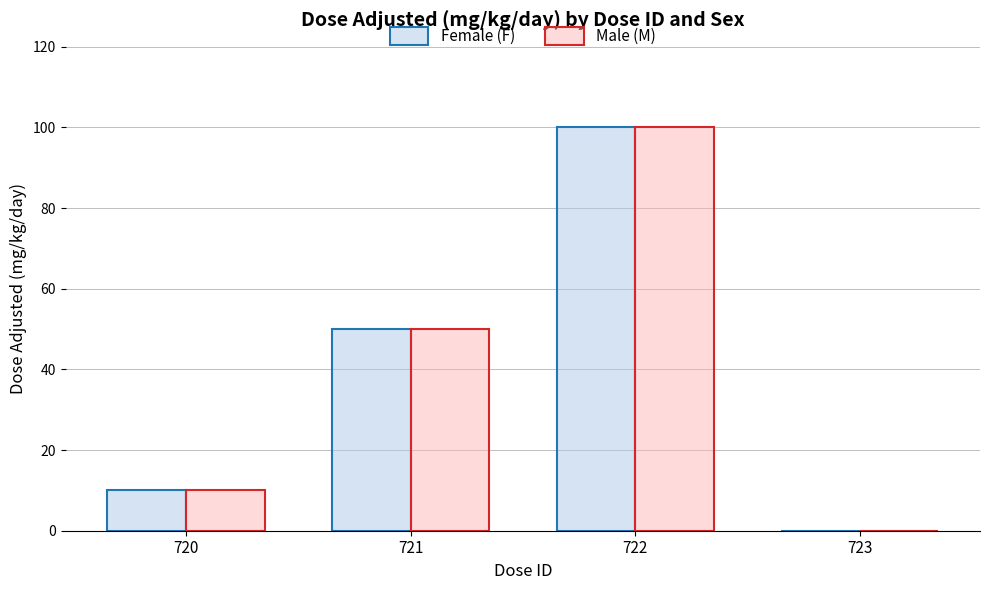

How many data points does each series have?

4